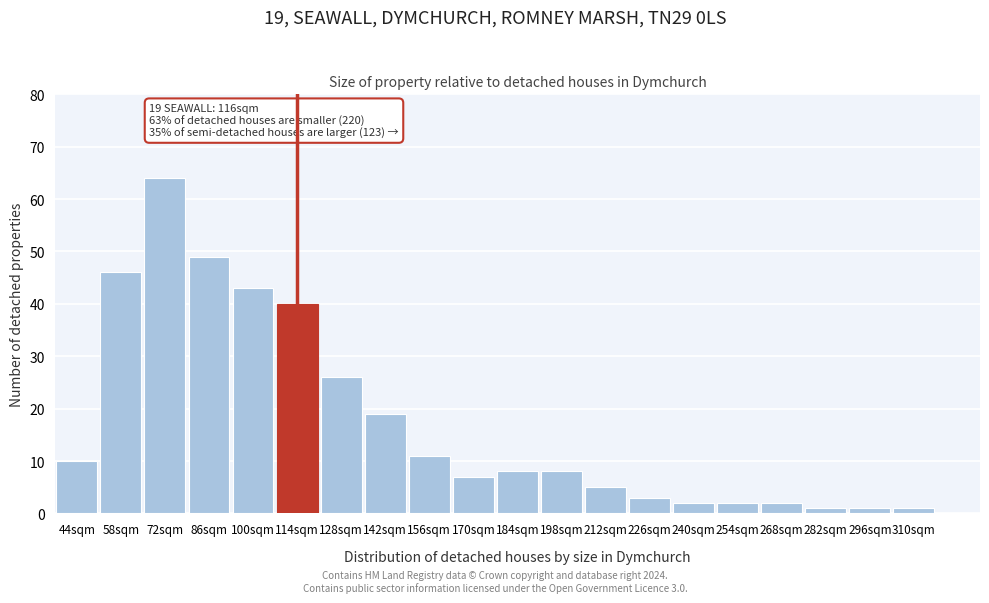

Reading right to left, list all the values displayed in this chart.

1	1	1	2	2	2	3	5	8	8	7	11	19	26	40	43	49	64	46	10